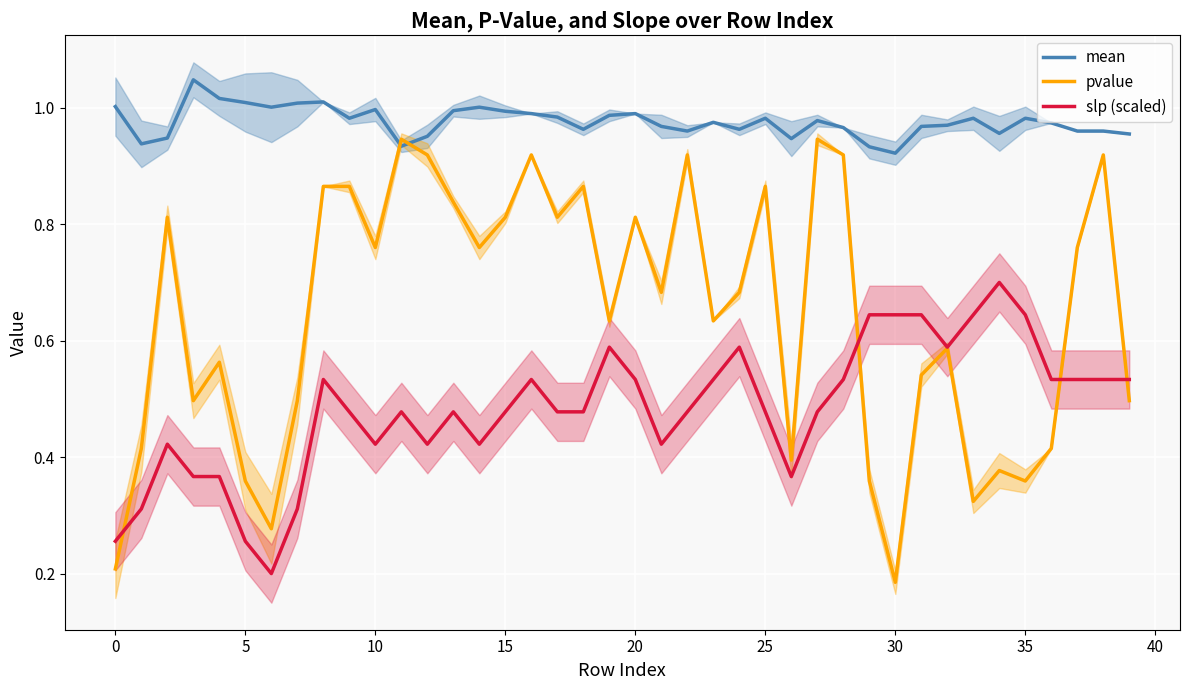

True or false: pvalue has more than 2 interior local peaks.

True